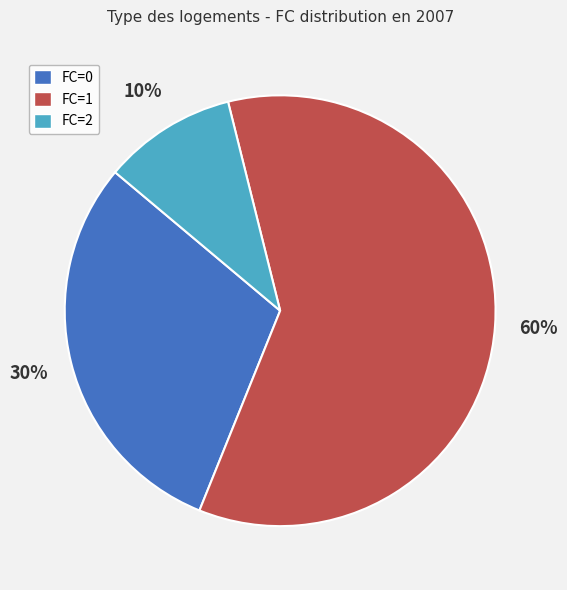

To the nearest percent, what is the difference between the largest and smallest slice percentages?

50%